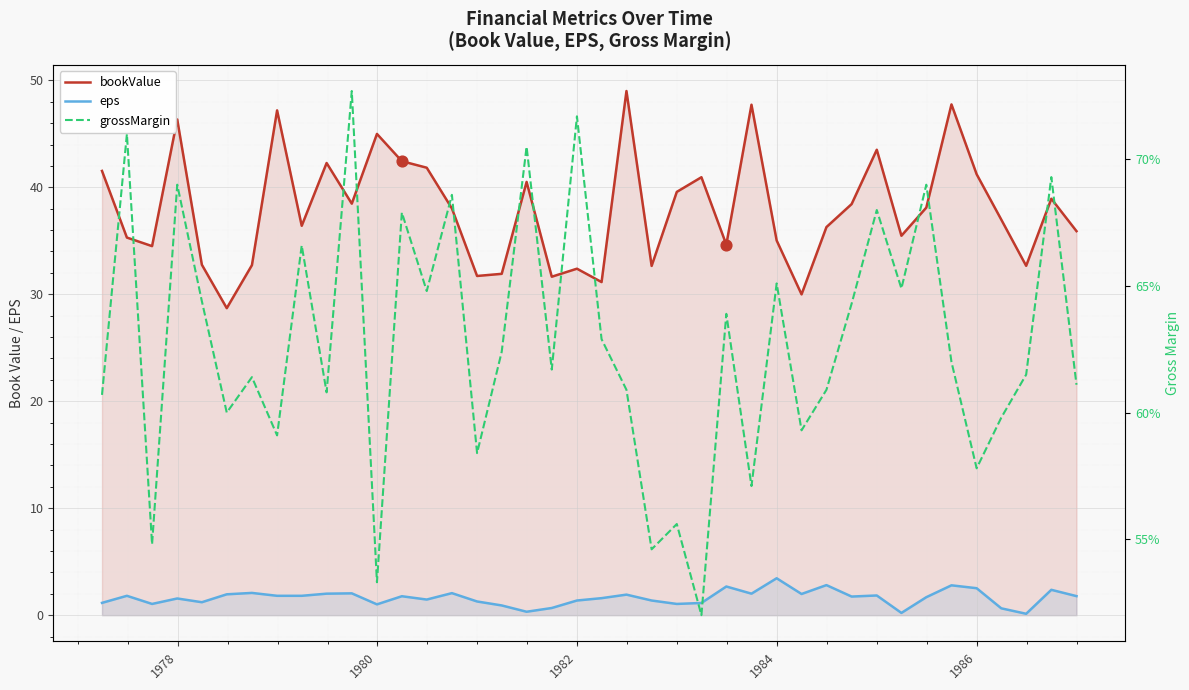

Which series has the largest total across all categories?

bookValue